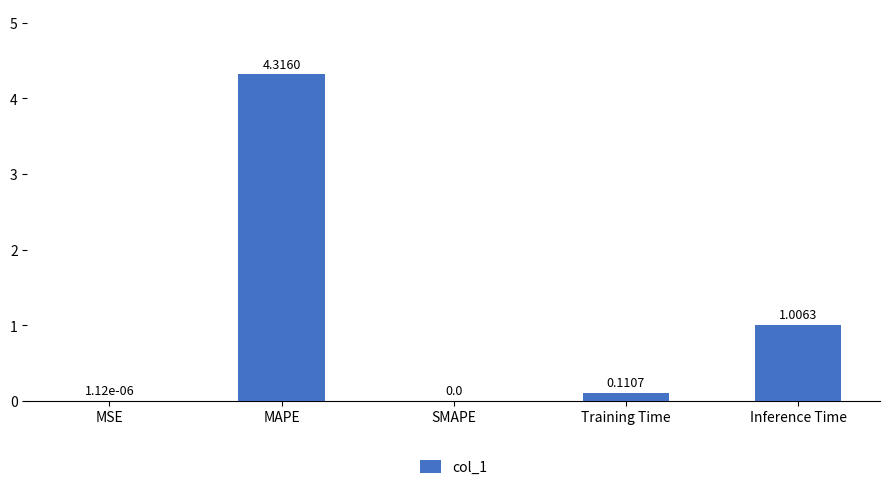

The value at Inference Time is 1.5. True or false?

False